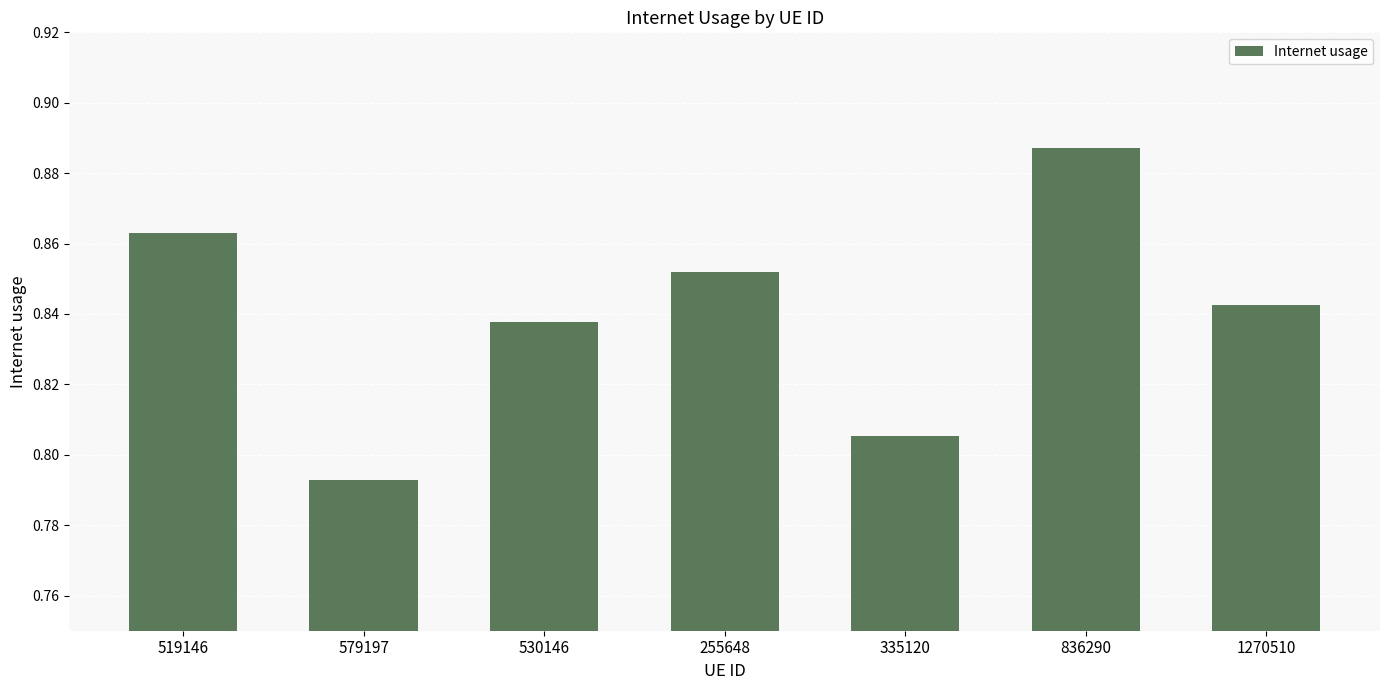

At which category does the chart reach its peak across all series?

836290